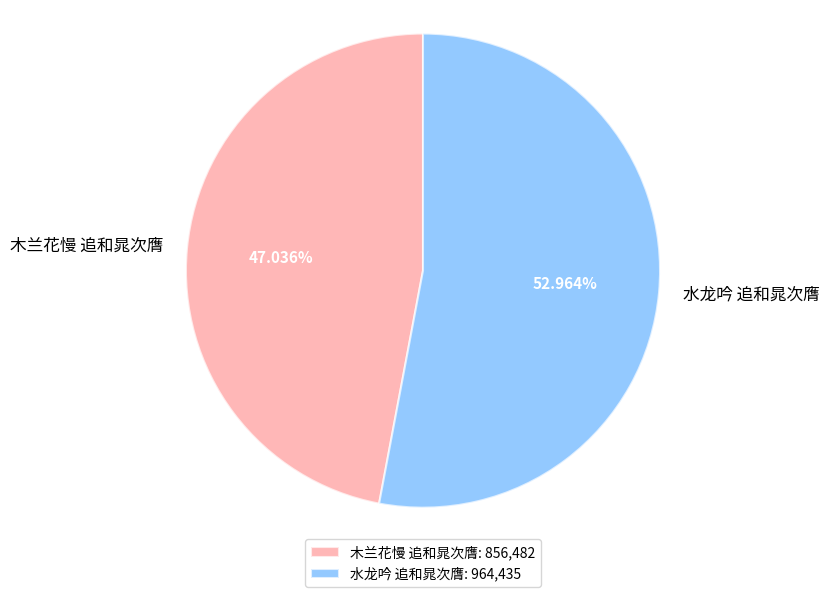

How many slices are in this pie chart?

2